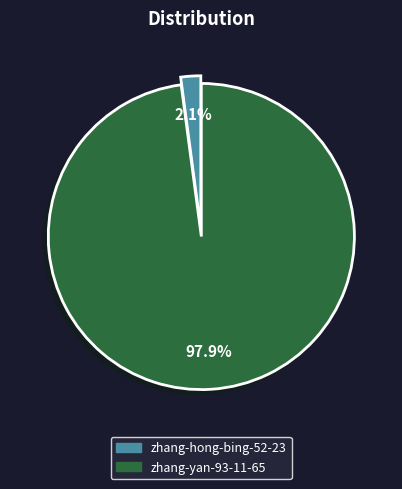

Do zhang-yan-93-11-65 and zhang-hong-bing-52-23 together represent more than half of the pie?

Yes